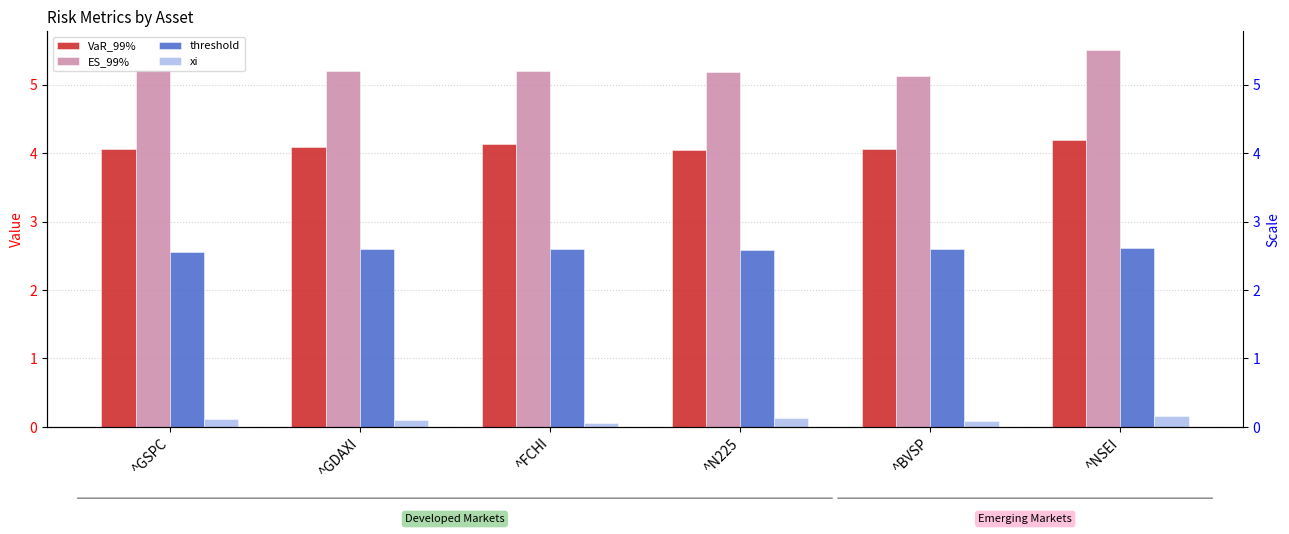

Reading left to right, extract all data points from this chart.

VaR_99%: ^GSPC=4.1	^GDAXI=4.1	^FCHI=4.1	^N225=4.0	^BVSP=4.1	^NSEI=4.2
ES_99%: ^GSPC=5.2	^GDAXI=5.2	^FCHI=5.2	^N225=5.2	^BVSP=5.1	^NSEI=5.5
threshold: ^GSPC=2.6	^GDAXI=2.6	^FCHI=2.6	^N225=2.6	^BVSP=2.6	^NSEI=2.6
xi: ^GSPC=0.1	^GDAXI=0.1	^FCHI=0.1	^N225=0.1	^BVSP=0.1	^NSEI=0.2